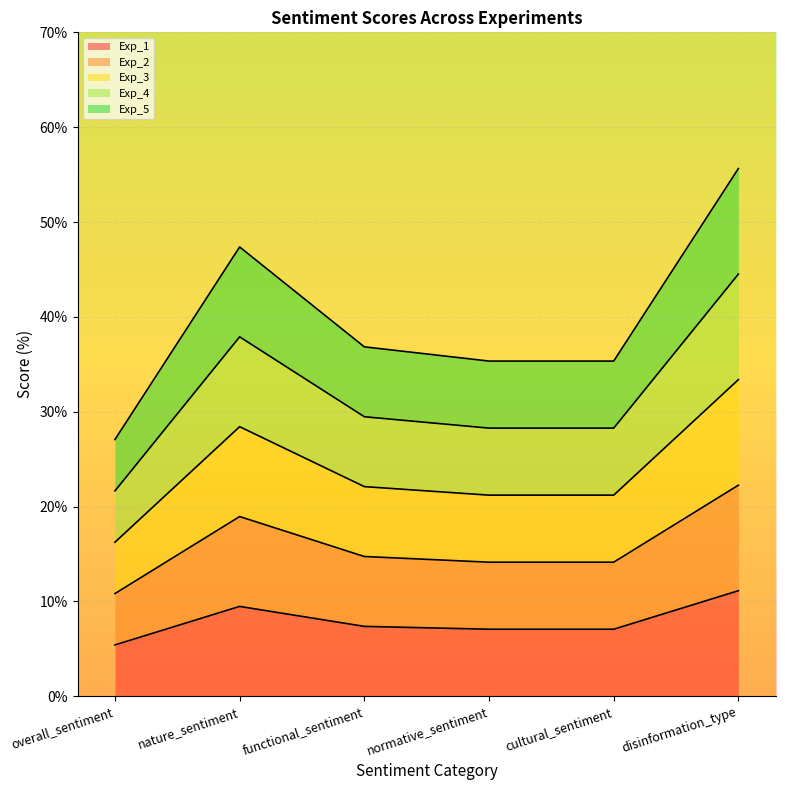

Does the chart display data point markers on the line(s)?

No